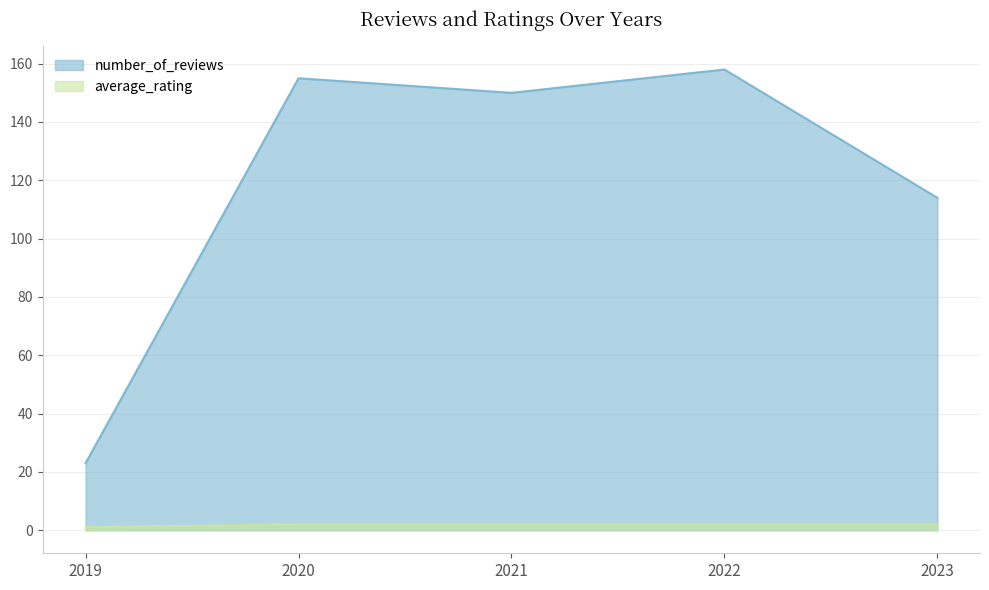

What is the spread (max minus min) of values at 2023?

112